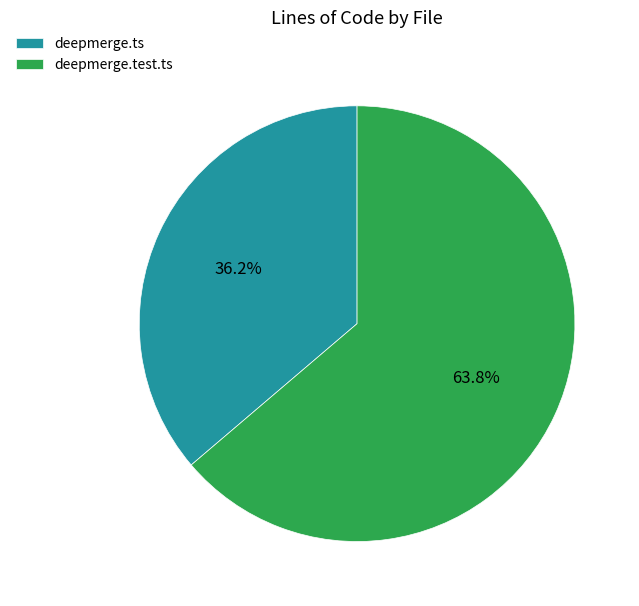

Between deepmerge.ts and deepmerge.test.ts, which is larger?

deepmerge.test.ts